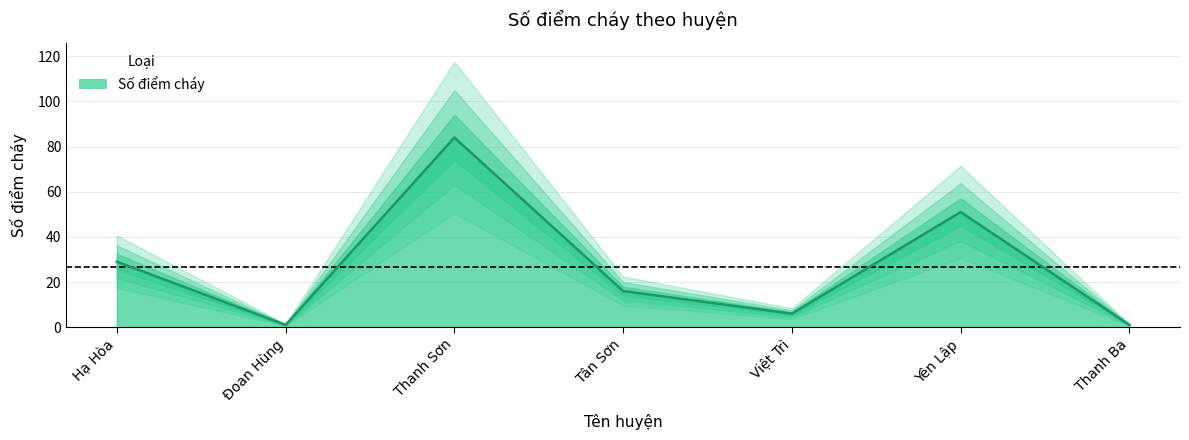

At which category does the data reach its first local peak?

Thanh Sơn